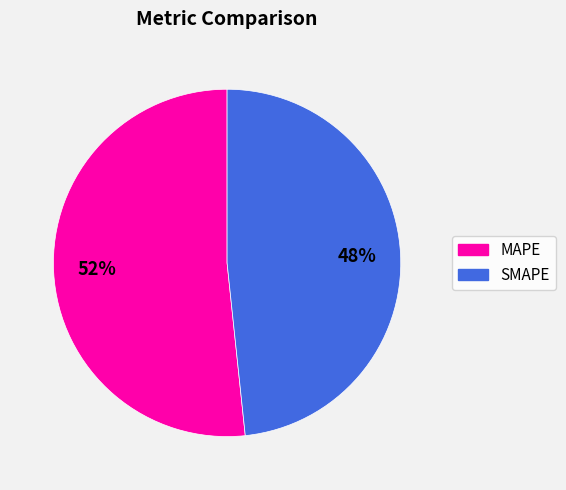

Rank the categories by value from lowest to highest.

SMAPE, MAPE